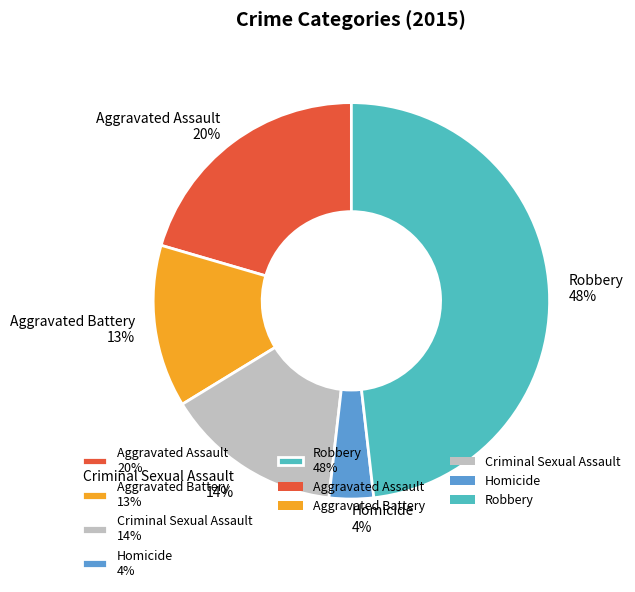

How many segments does this pie chart have?

5